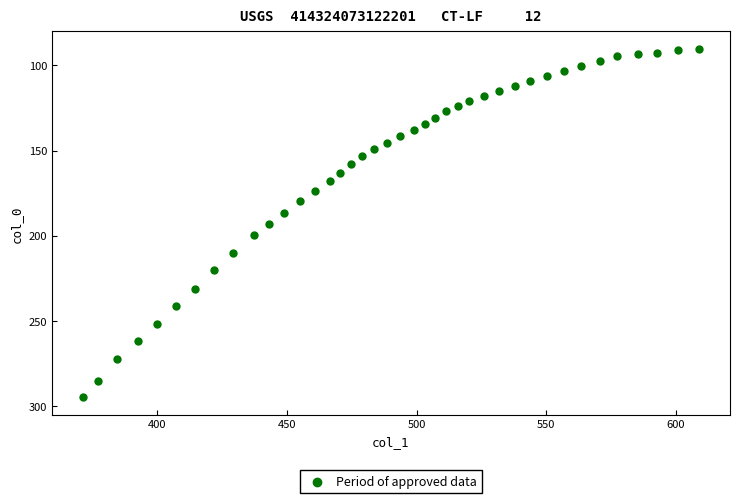

What is the range of X values (max minus min)?

237.7